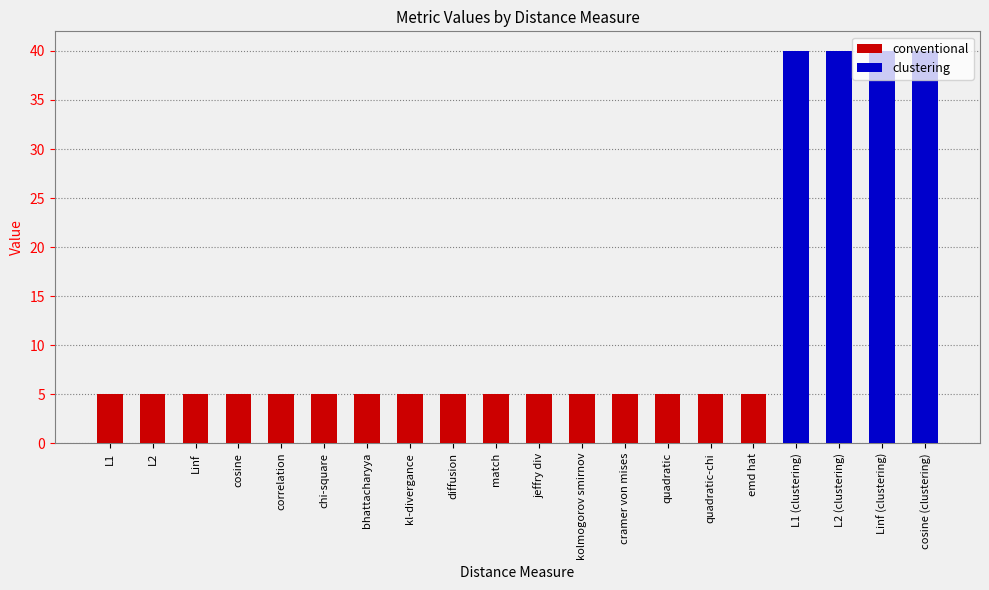

Reading left to right, transcribe all the data shown in this chart.

5	5	5	5	5	5	5	5	5	5	5	5	5	5	5	5	40	40	40	40